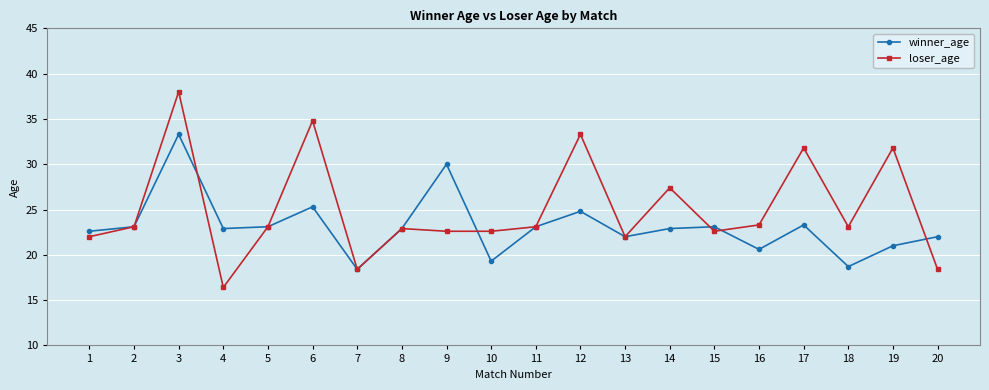

True or false: winner_age has more than 0 interior local peaks.

True